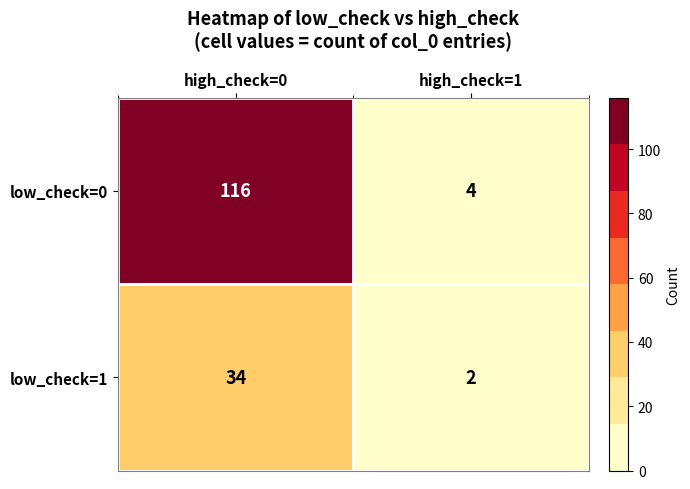

At how many categories does at least one series exceed 22?

1